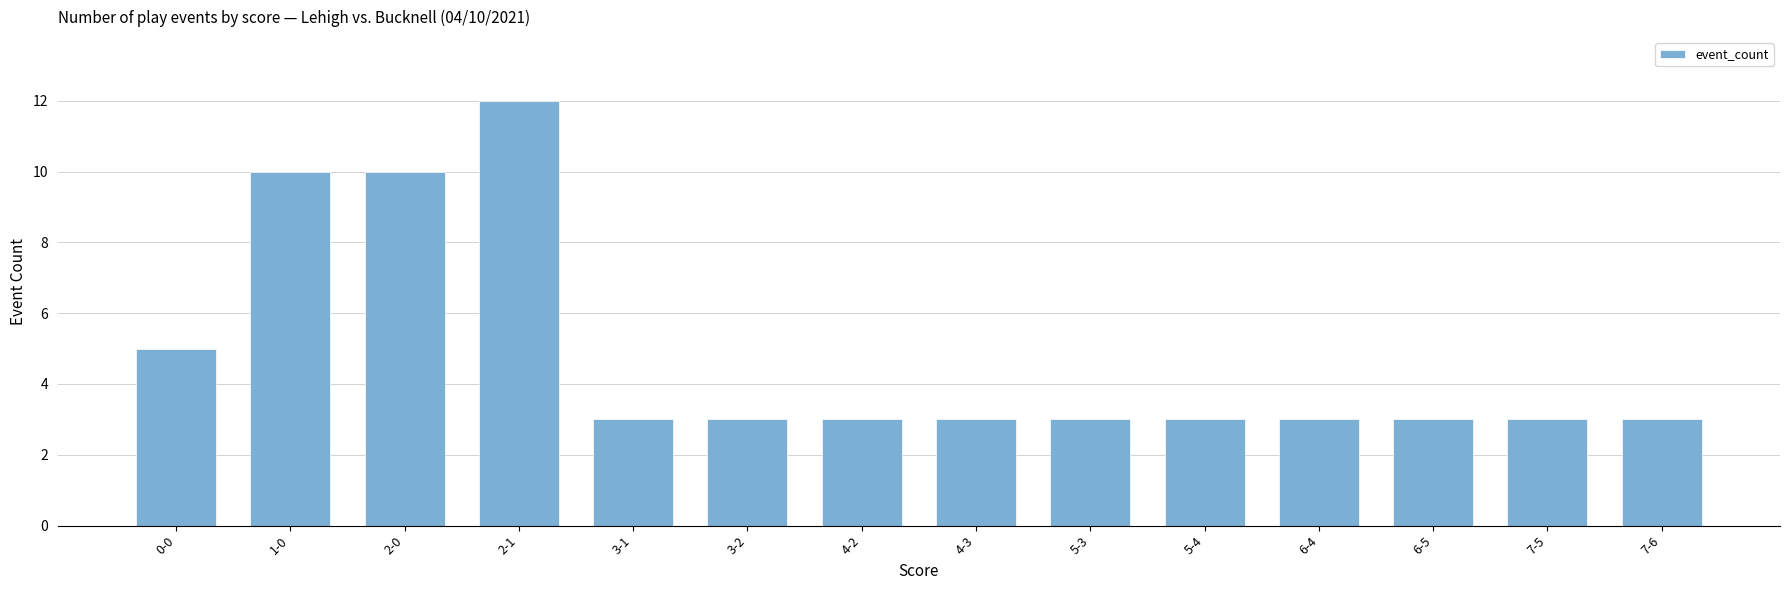

What is the value of the 4th bar from the left?

12